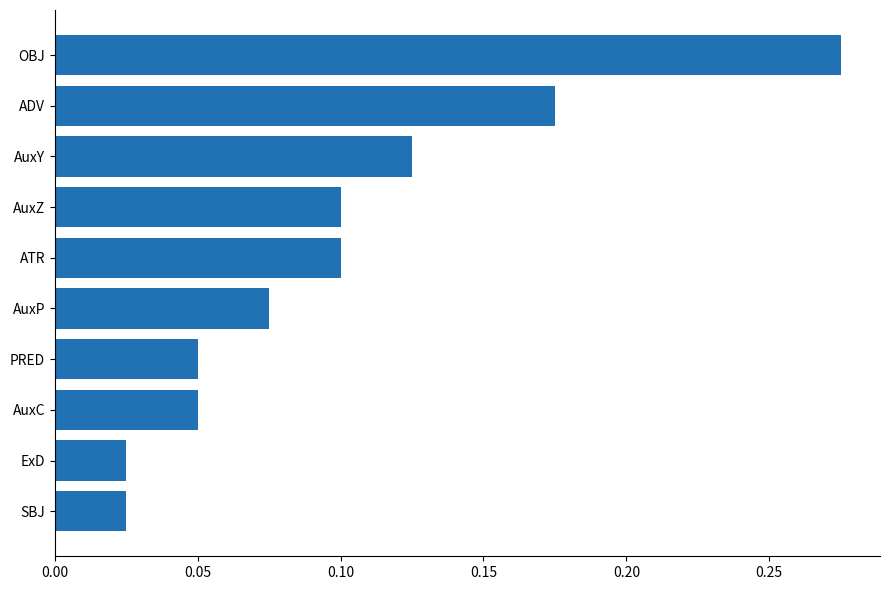

What is the sum of all values?

1.0